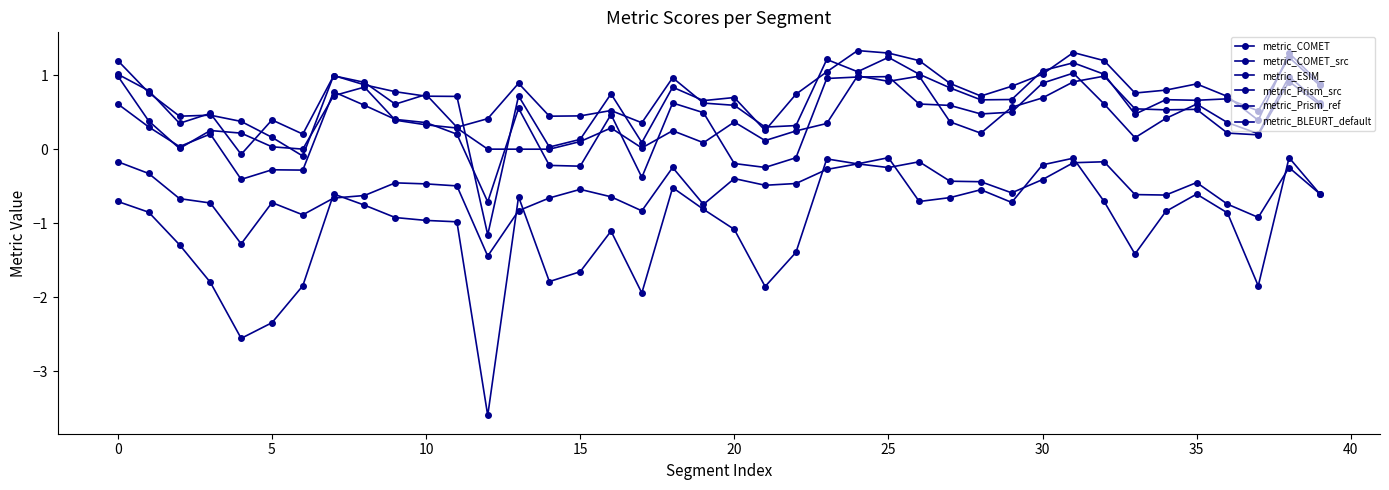

Count the number of categories in the chart.

40